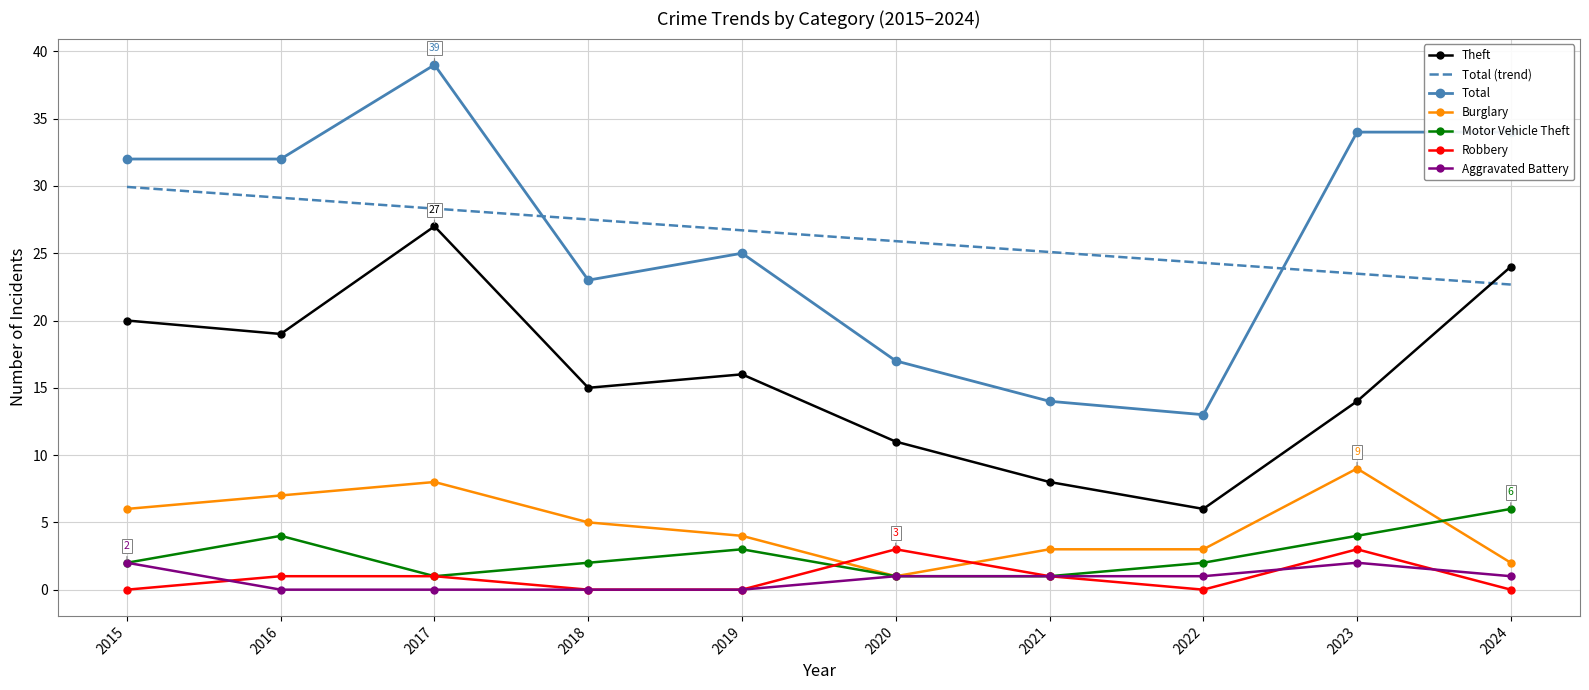

The Total series shows 4 at 2022. True or false?

False